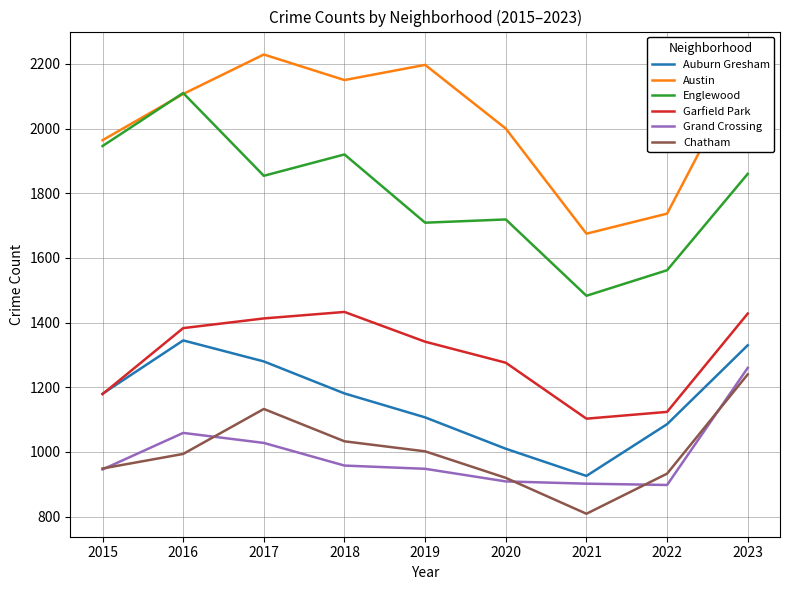

What is the sum of the Garfield Park values at 2015 and 2022?

2303